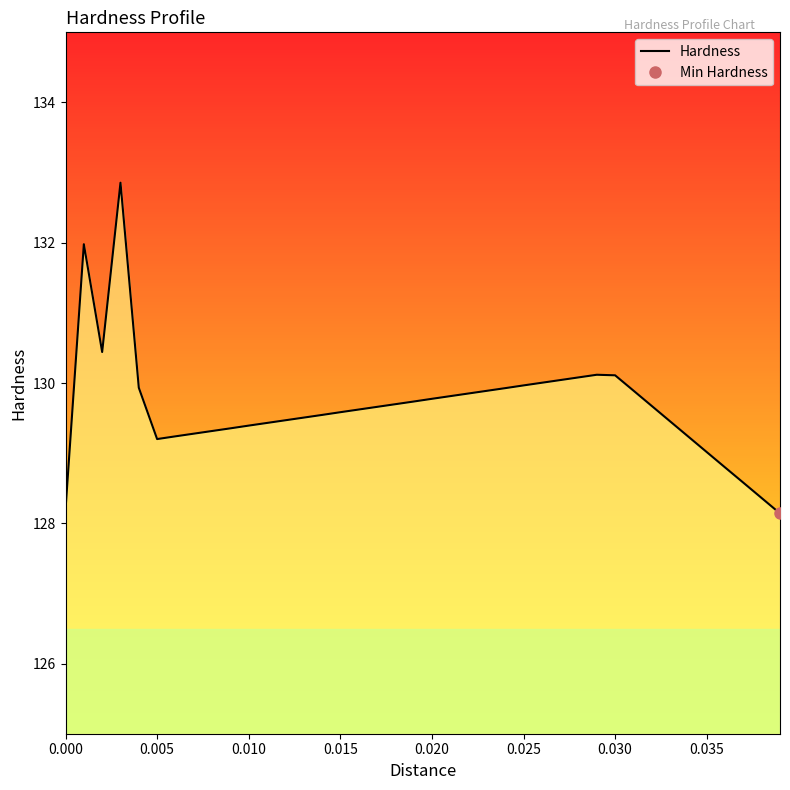

What is the lowest value of the Hardness series?

128.1